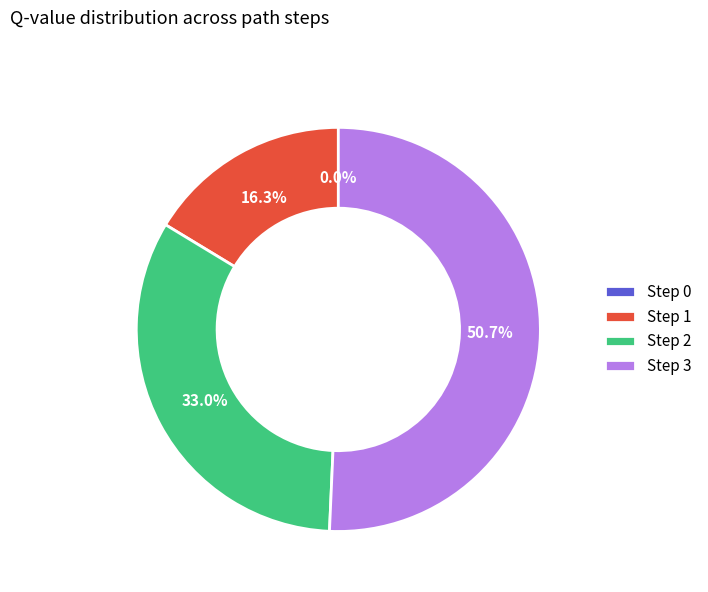

Rank the categories by value from highest to lowest.

Step 3, Step 2, Step 1, Step 0